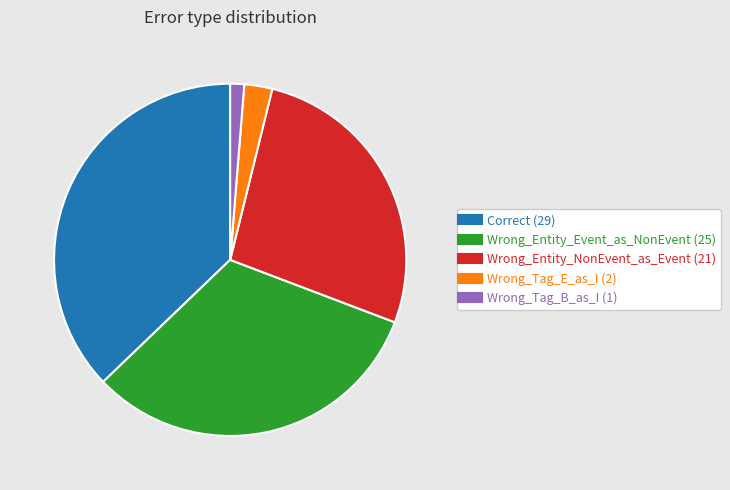

Which has a higher value, Wrong_Entity_Event_as_NonEvent or Wrong_Entity_NonEvent_as_Event?

Wrong_Entity_Event_as_NonEvent